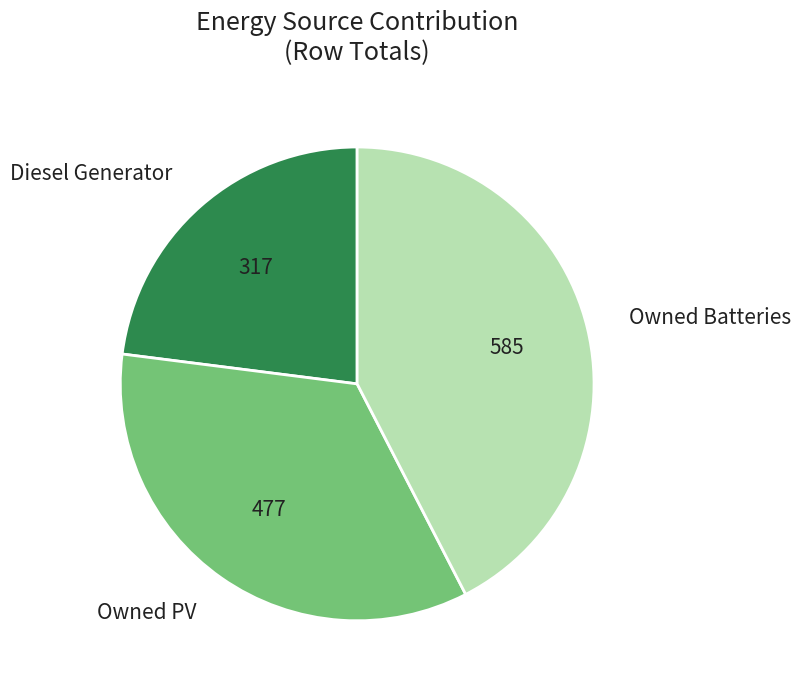

Count the number of slices in the pie.

3